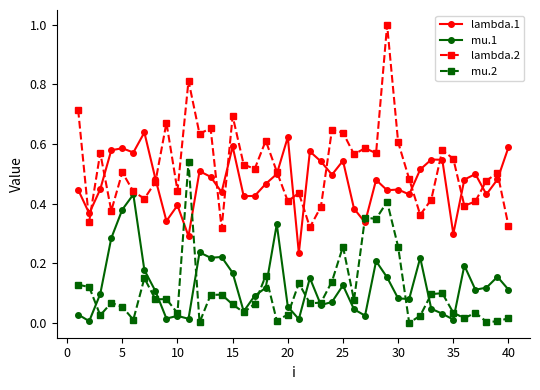

How many data points does each series have?

40